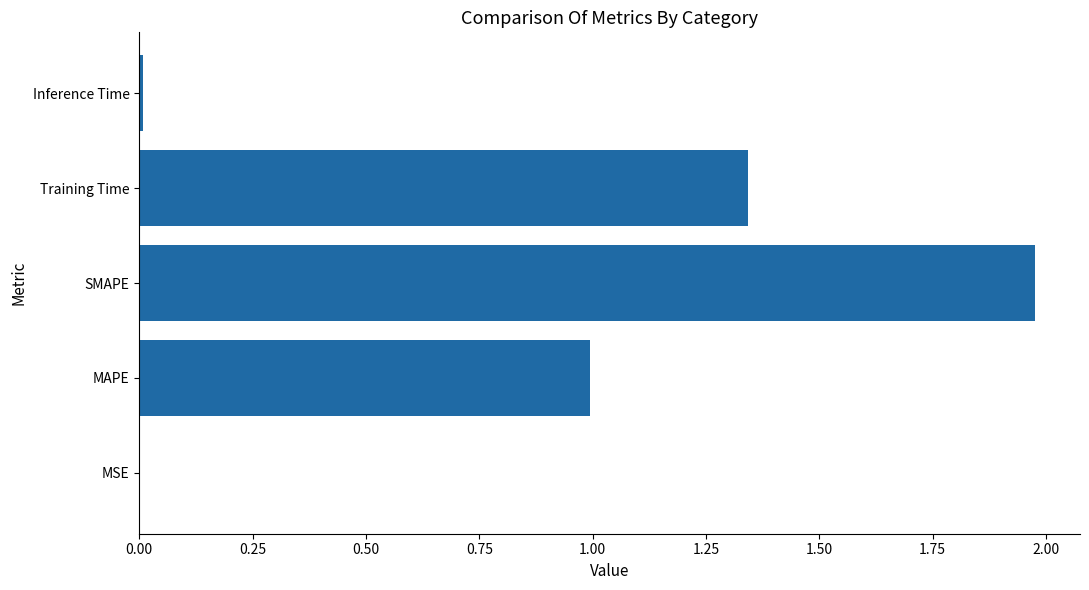

What is the average value?

0.9